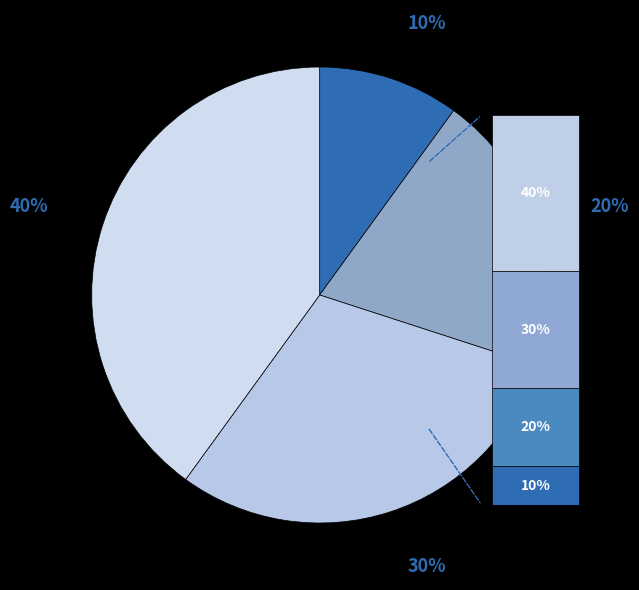

Count the number of slices in the pie.

4